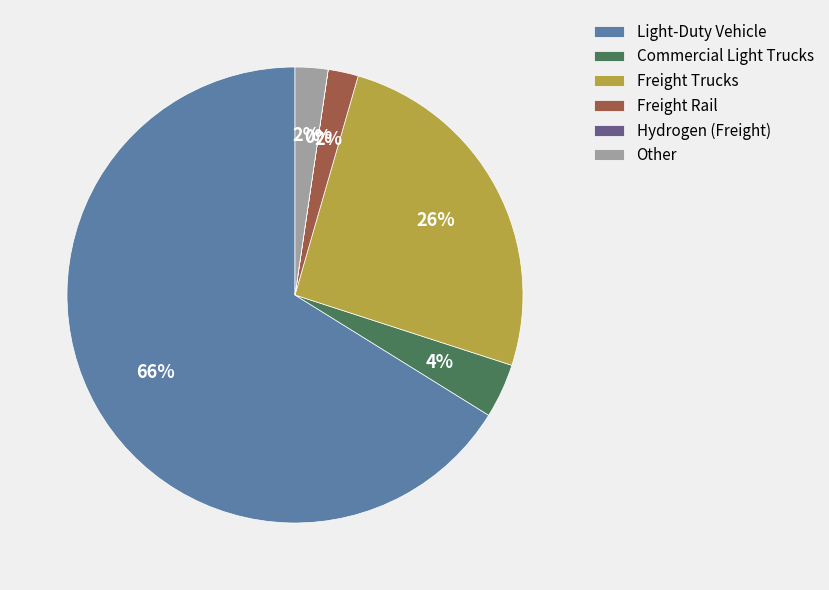

To the nearest percent, what is the combined percentage of Freight Rail and Freight Trucks?

28%